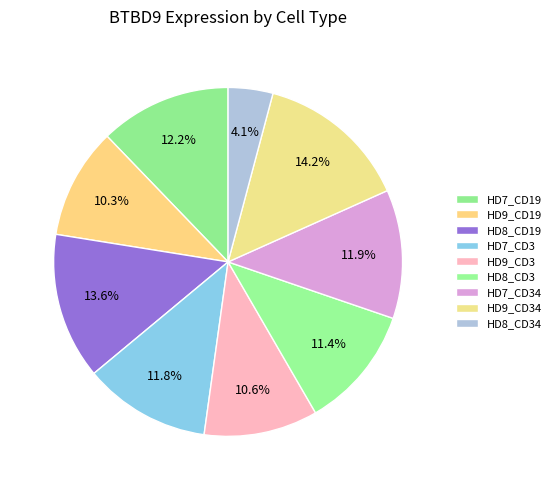

How many slices are in this pie chart?

9